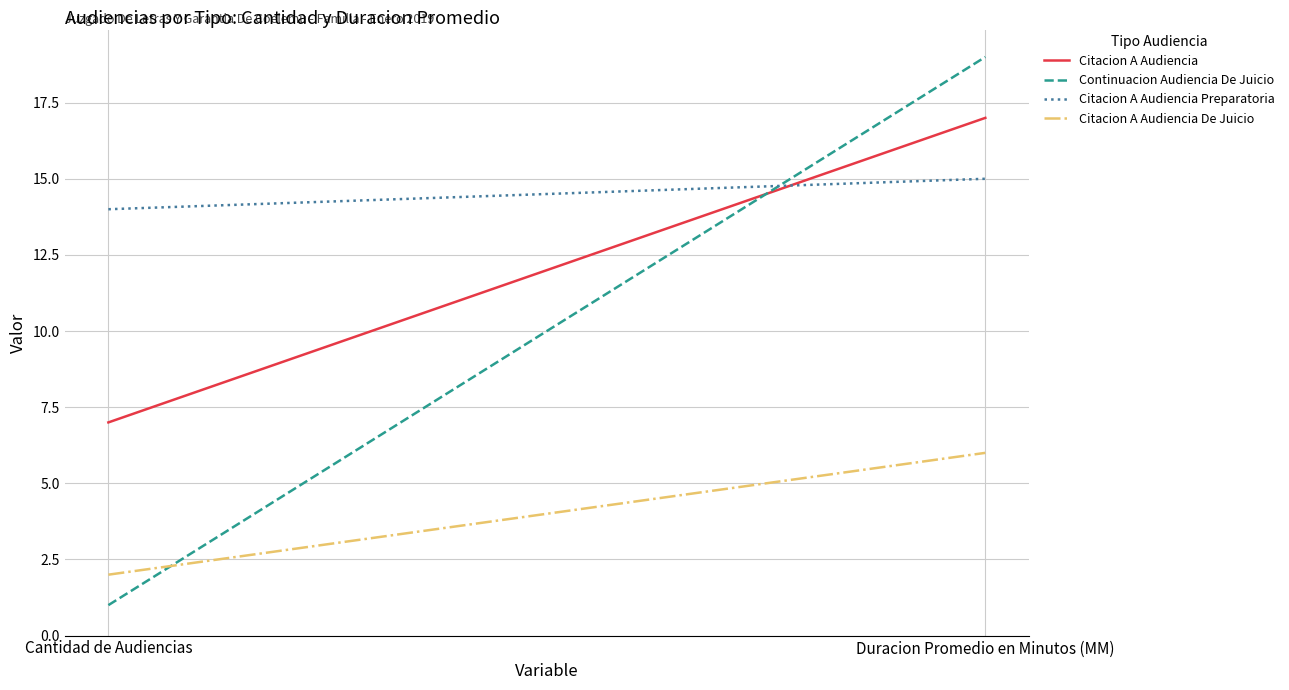

The value of Continuacion Audiencia De Juicio at Duracion Promedio en Minutos (MM) is 30. True or false?

False